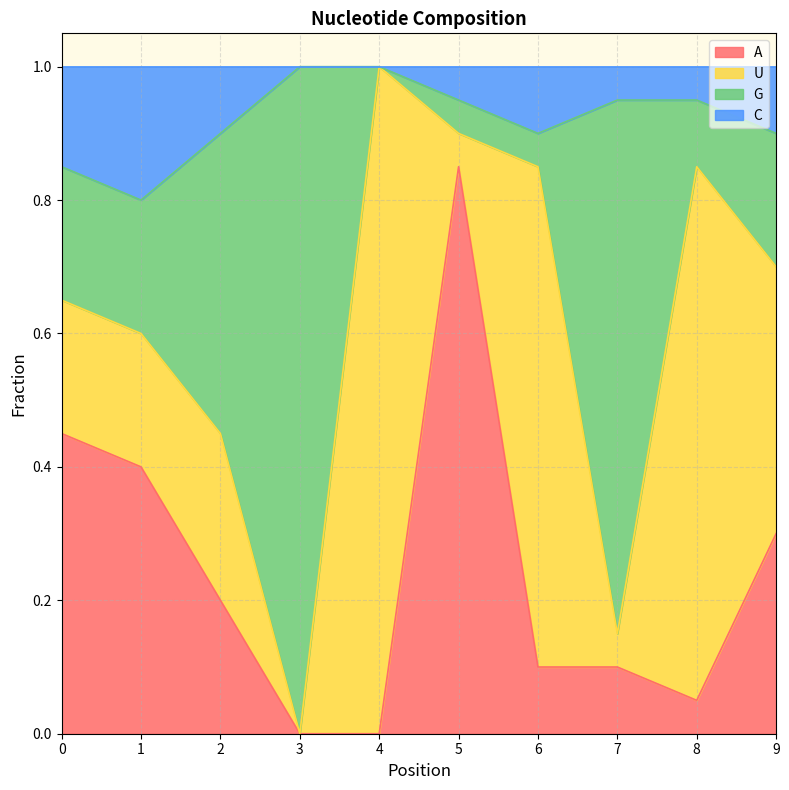

True or false: C has a value of 0.4 at 4.

False